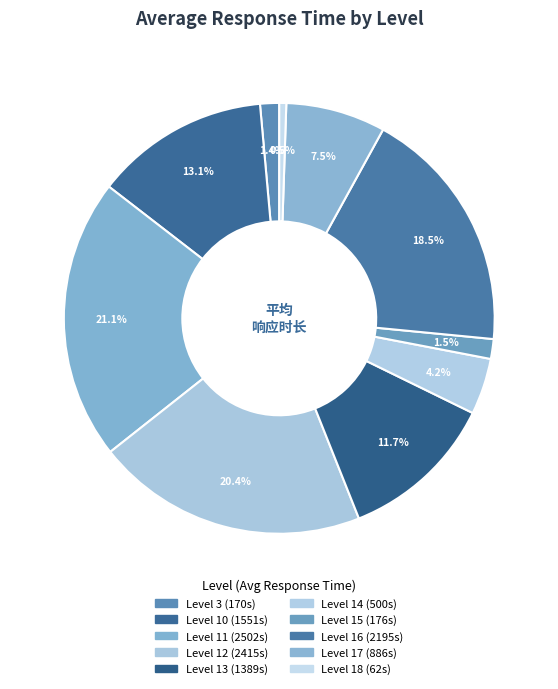

To the nearest percent, what is the difference between the largest and smallest slice percentages?

21%